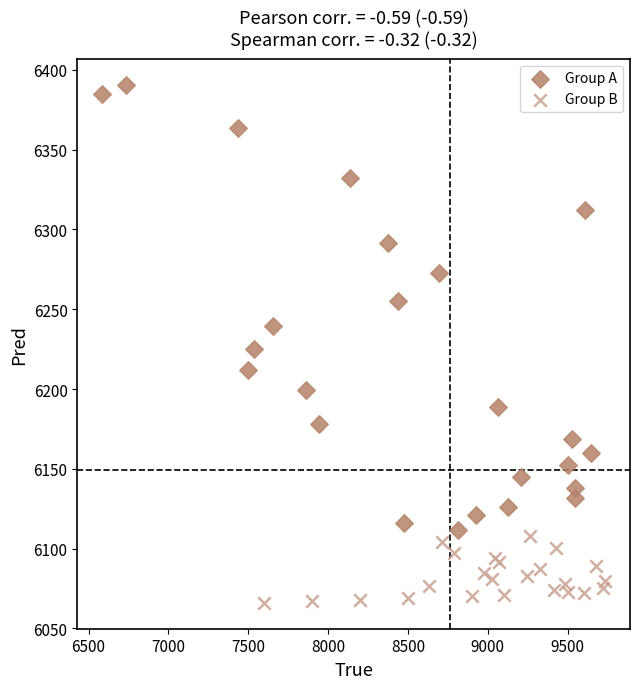

What are all the series names shown in the legend?

Group A, Group B